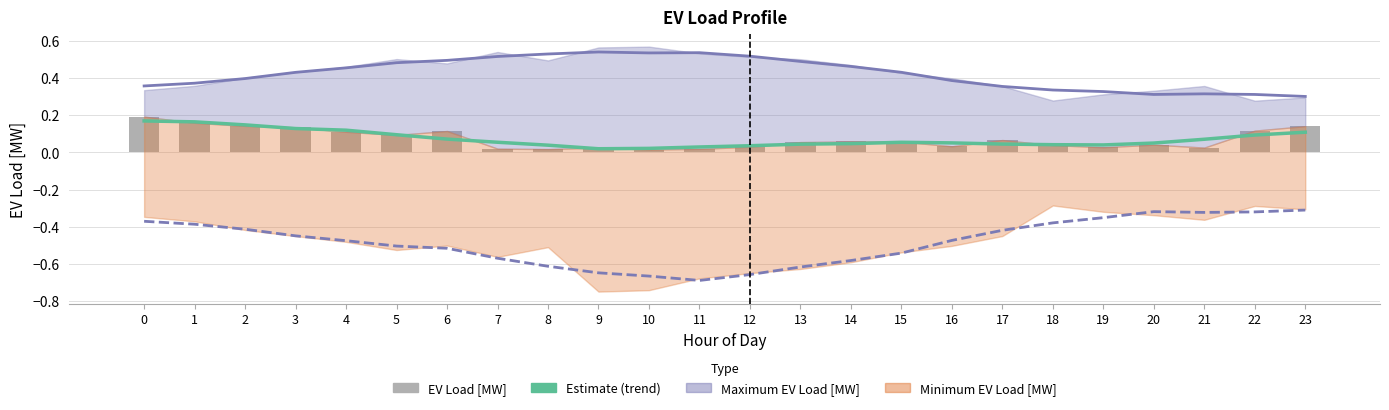

Count the number of categories in the chart.

24